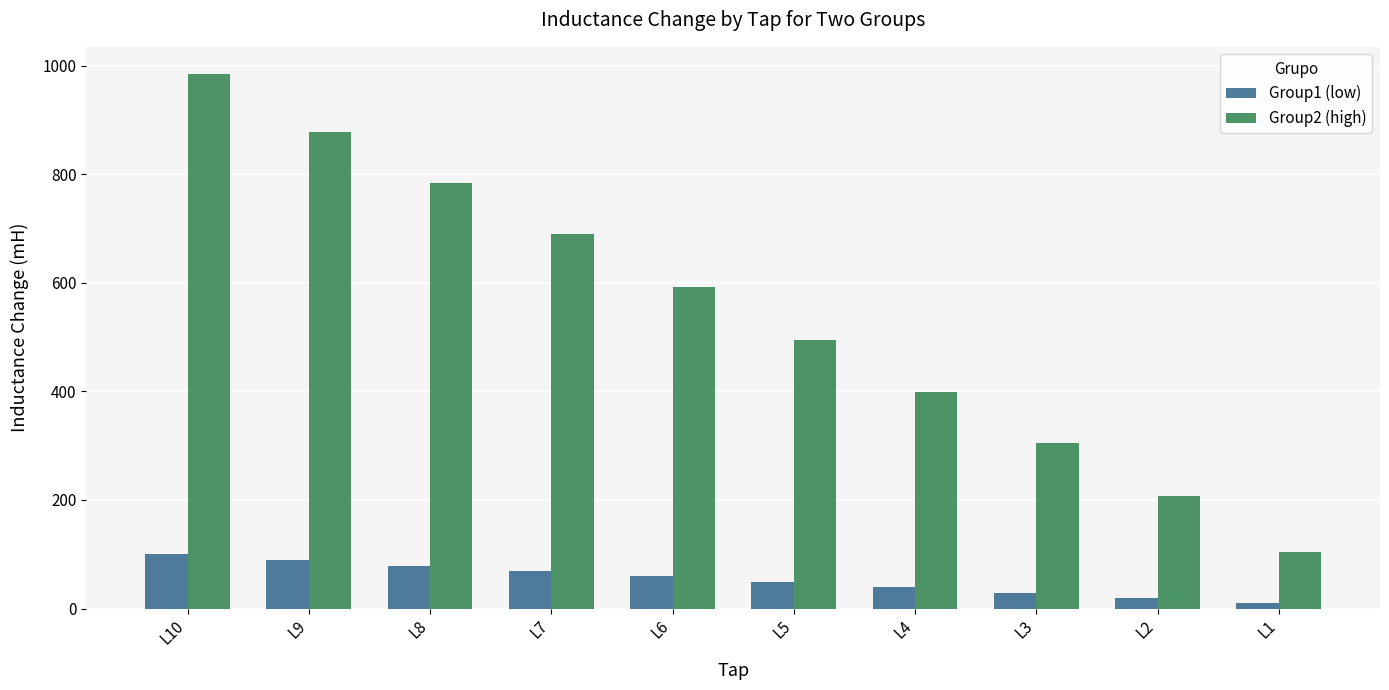

At which label does Group2 (high) reach its minimum?

L1